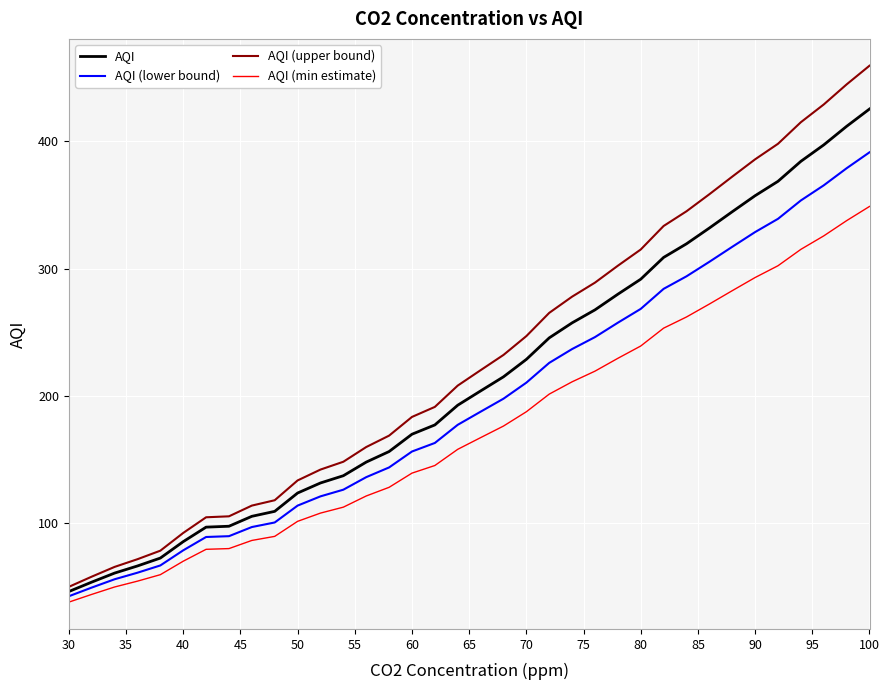

What is the difference between the maximum and second lowest values in the AQI (upper bound) series?

401.4